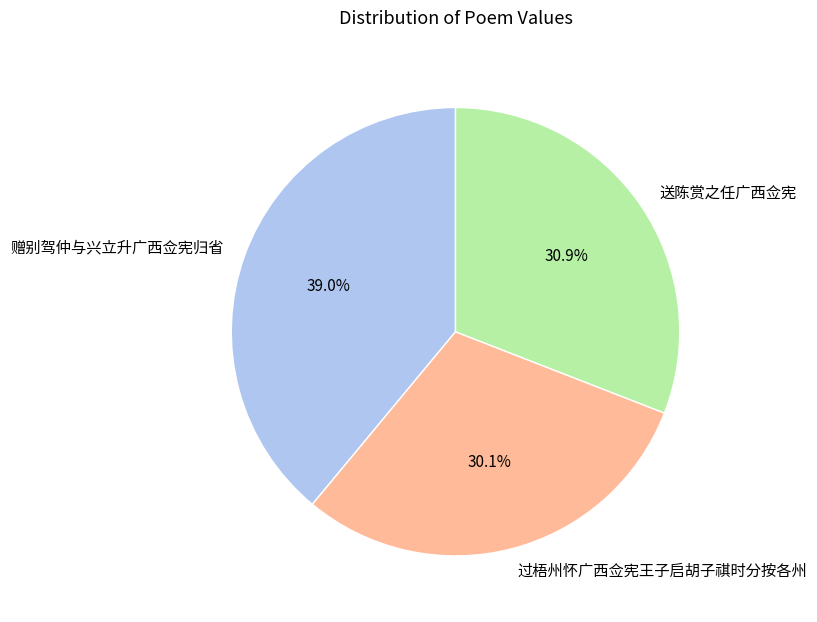

Combined, do 赠别驾仲与兴立升广西佥宪归省 and 送陈赏之任广西佥宪 account for over 50%?

Yes